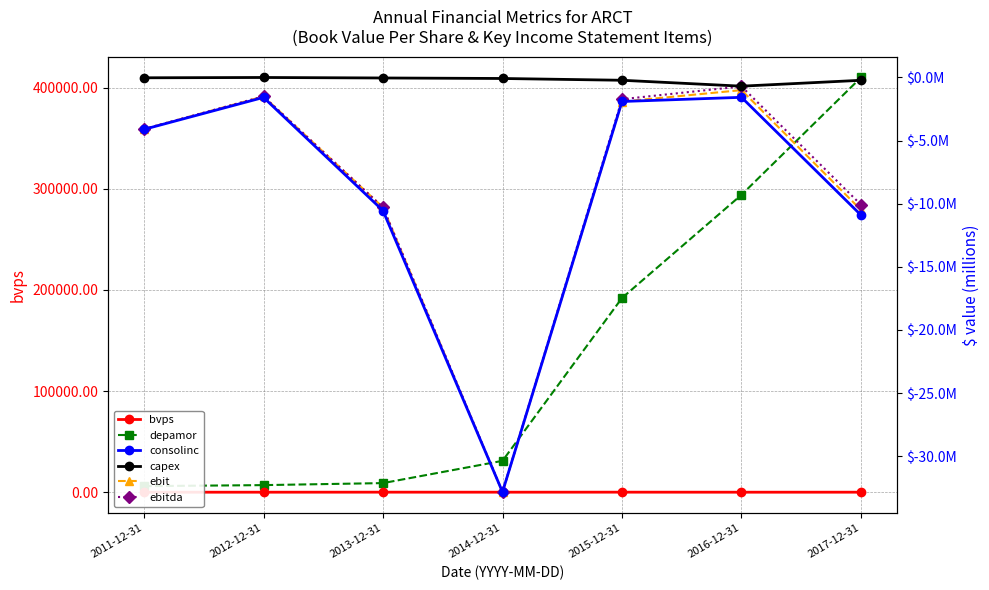

Where is depamor nearest to the value 208000?

2015-12-31